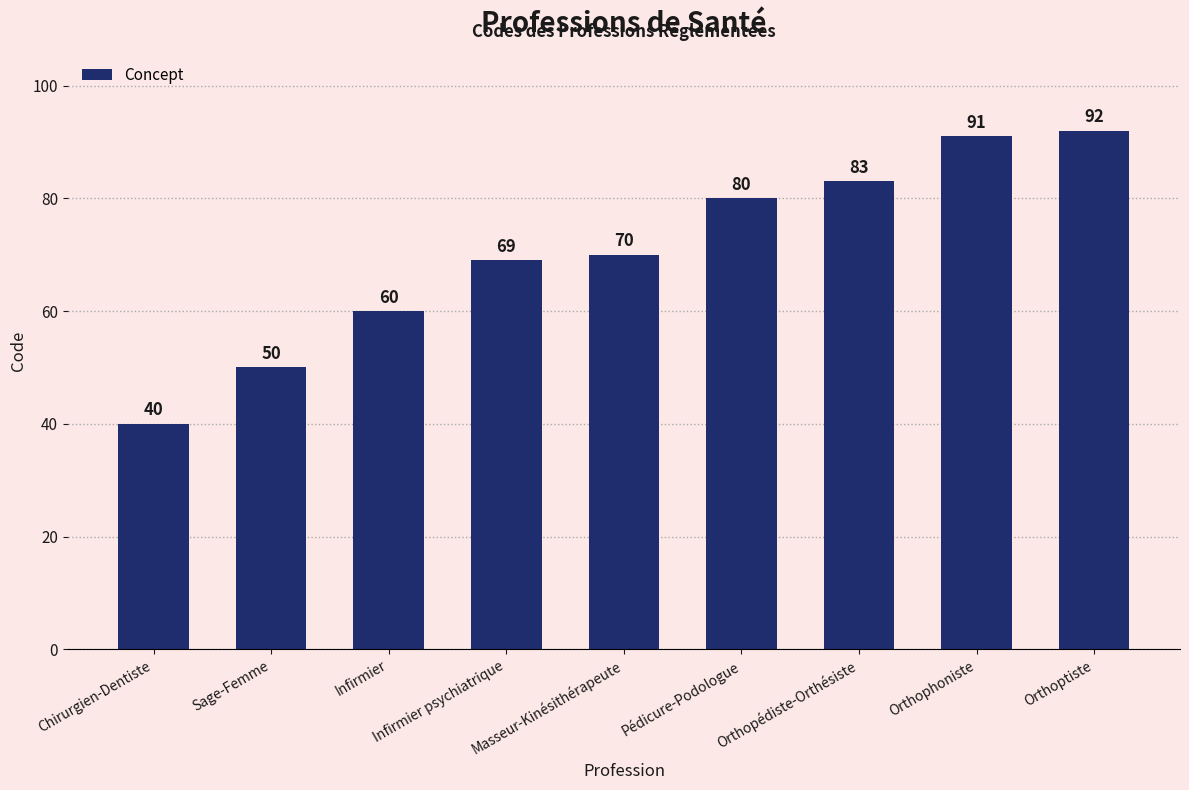

How many bars are there in total?

9